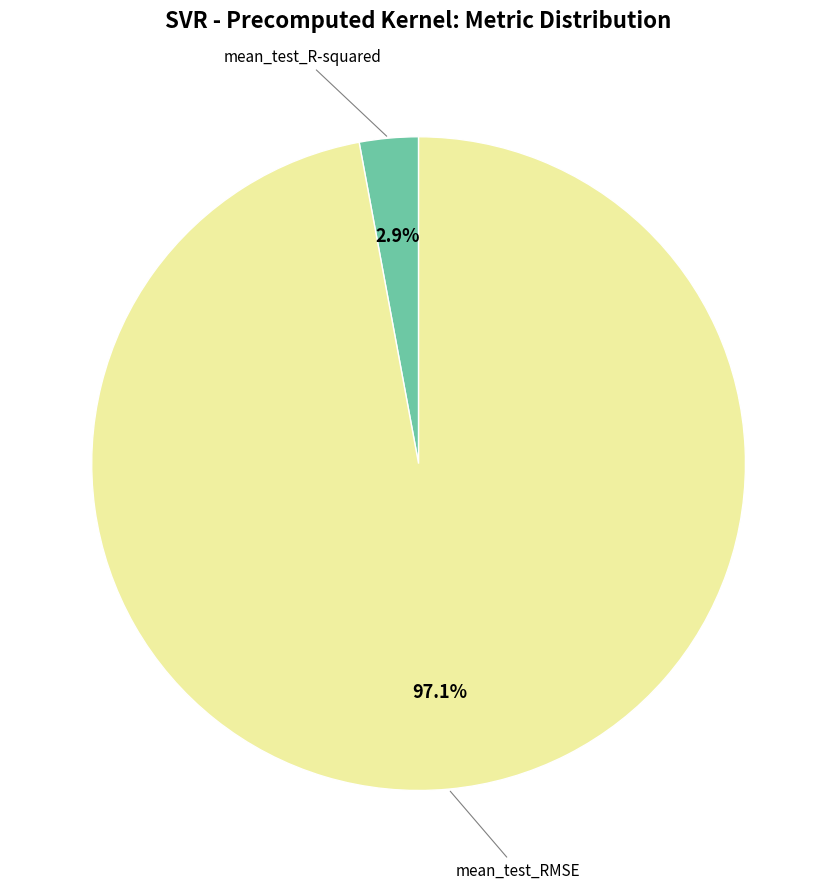

Does any single category account for the majority?

Yes